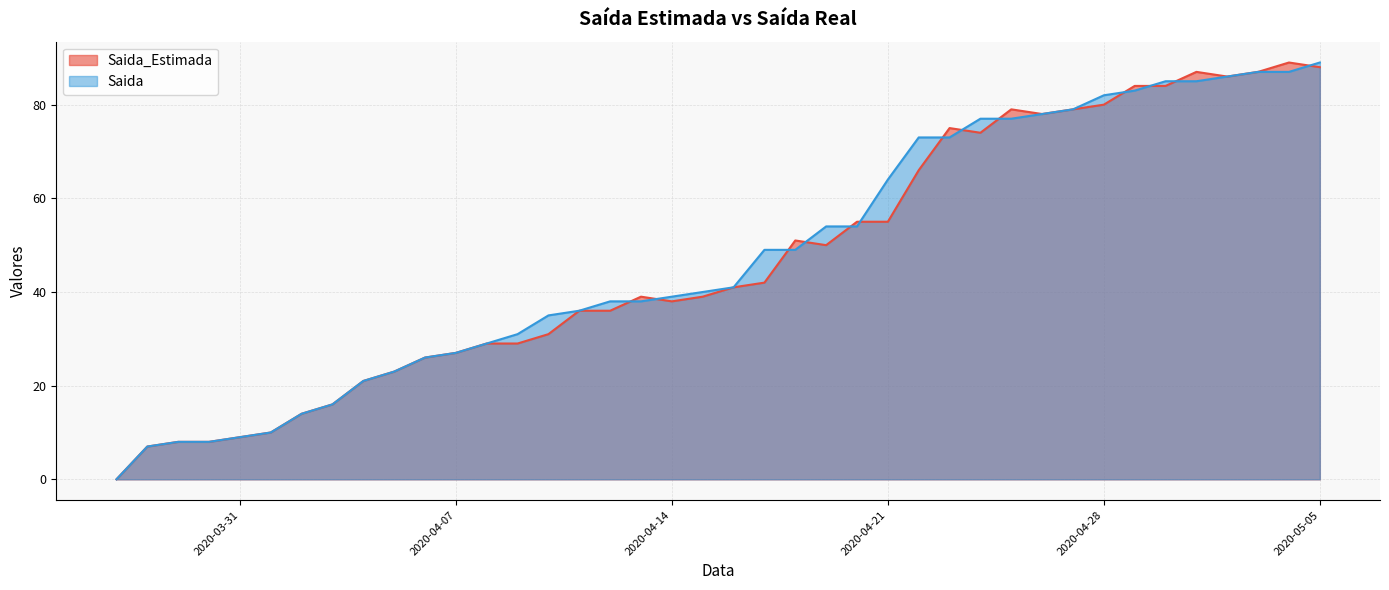

List the series in order of their peak value, highest first.

Saida_Estimada, Saida